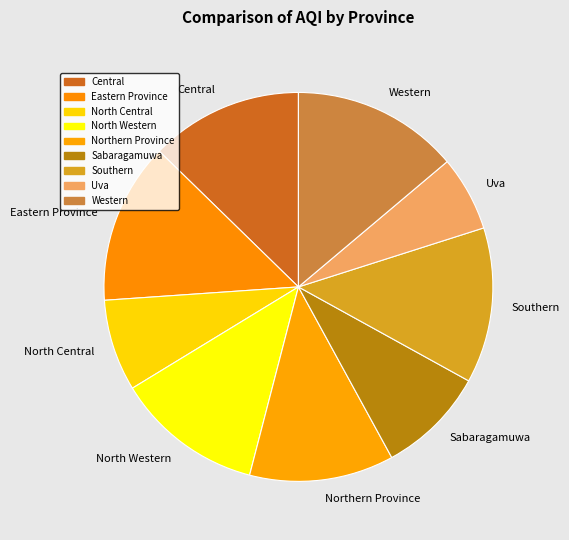

Which category has the smallest portion of the pie?

Uva